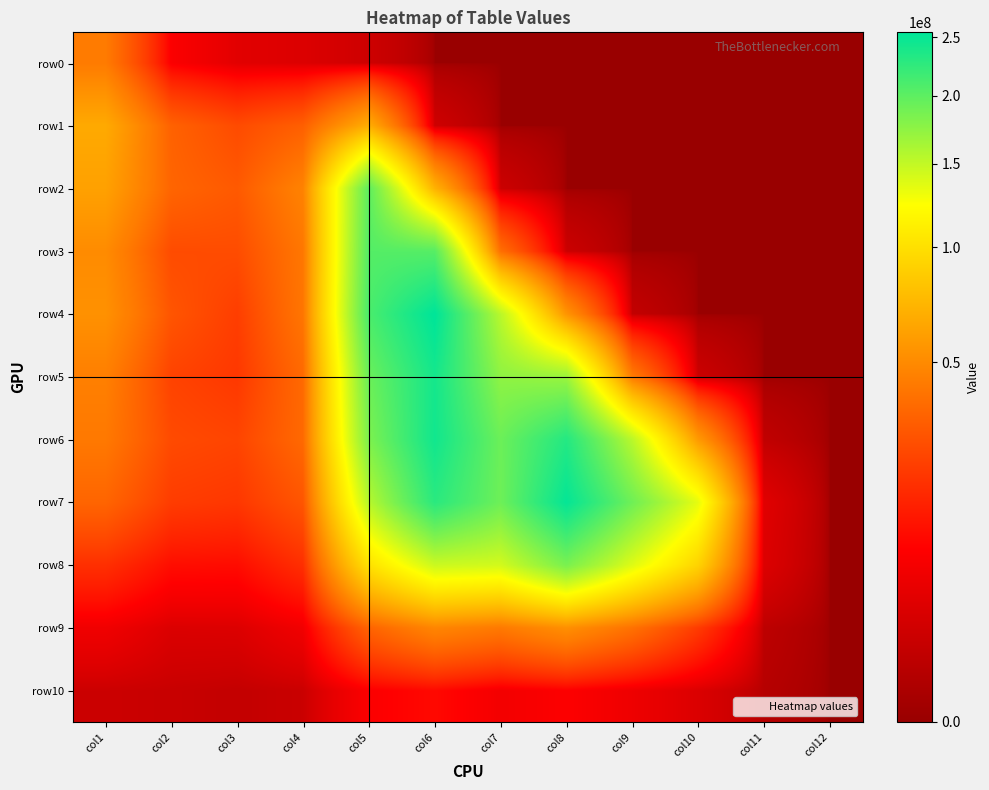

Reading right to left, transcribe all the data shown in this chart.

row0: col12=0	col11=0	col10=0	col9=0	col8=0	col7=0	col6=0	col5=1535819	col4=2850110	col3=3534912	col2=7317000	col1=43029101
row1: col12=0	col11=0	col10=0	col9=0	col8=0	col7=0	col6=1588032	col5=68594232	col4=32034817	col3=25210368	col2=32897355	col1=66329620
row2: col12=0	col11=0	col10=0	col9=0	col8=0	col7=1402848	col6=71290696	col5=199195548	col4=46534682	col3=29985356	col2=34087104	col1=61490020
row3: col12=0	col11=0	col10=0	col9=0	col8=1357874	col7=37944320	col6=203536388	col5=204683655	col4=41232351	col3=25642662	col2=25427850	col1=50770327
row4: col12=0	col11=0	col10=0	col9=874426	col8=55152076	col7=153816953	col6=254716044	col5=210064197	col4=40591608	col3=21312424	col2=28400960	col1=53547004
row5: col12=0	col11=0	col10=1398360	col9=43276548	col8=168586860	col7=174291750	col6=241191360	col5=192667860	col4=35734560	col3=19690660	col2=22741130	col1=45004033
row6: col12=0	col11=763920	col10=57899016	col9=153837948	col8=231949440	col7=192153500	col6=243243000	col5=183276405	col4=35643240	col3=23284142	col2=25036060	col1=42040395
row7: col12=0	col11=3322543	col10=133961685	col9=190470870	col8=250864593	col7=191176704	col6=228449704	col5=155207899	col4=28585776	col3=19499018	col2=20886714	col1=34032325
row8: col12=0	col11=2880180	col10=91905576	col9=137391597	col8=185071982	col7=142664880	col6=146240560	col5=101472051	col4=17361659	col3=9944258	col2=10188420	col1=17464474
row9: col12=0	col11=608976	col10=20545272	col9=38992512	col8=52843448	col7=42362856	col6=48101585	col5=33554736	col4=5651063	col3=2883006	col2=2769216	col1=5502934
row10: col12=0	col11=363600	col10=2751380	col9=5186488	col8=7627560	col7=6003502	col6=9416169	col5=7362028	col4=1310848	col3=921035	col2=1192671	col1=1405830